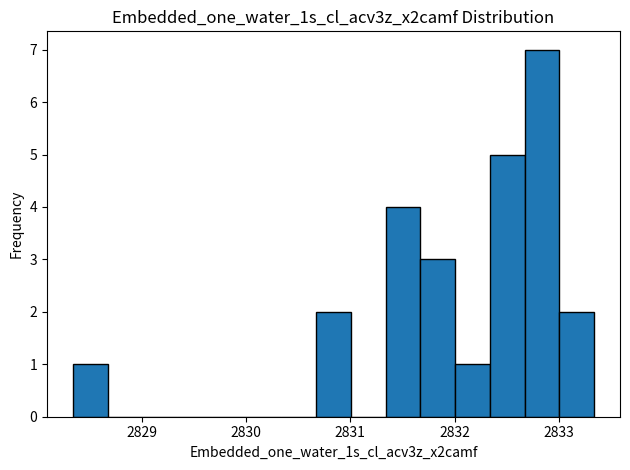

Around what value on the x-axis is the tallest bar? Give the approximate position of its centre, as read against the axis.

2832.8